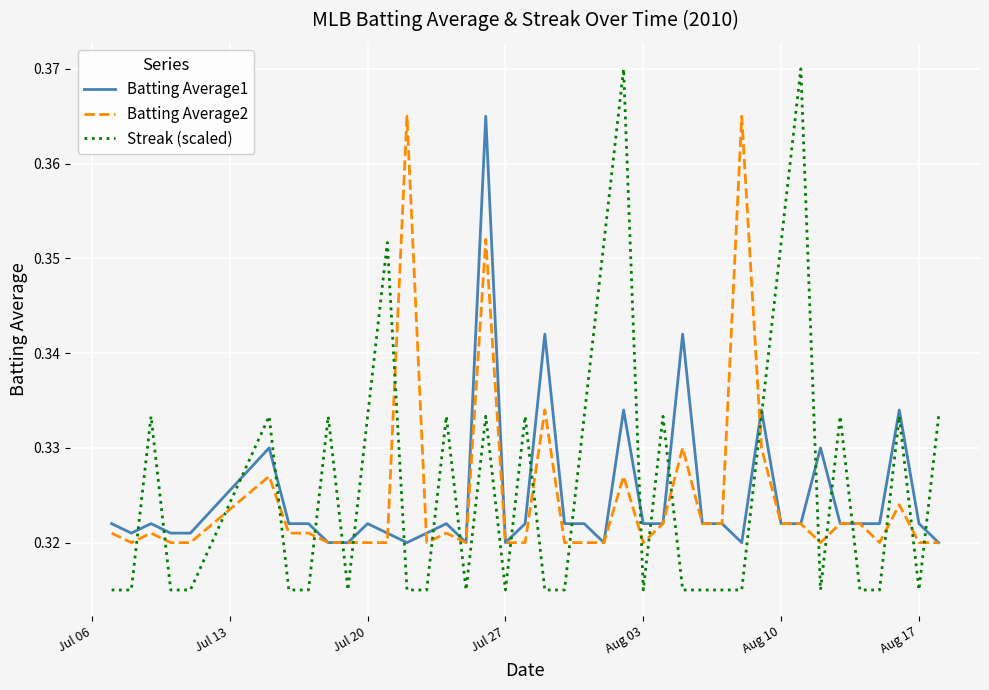

How many times do Batting Average2 and Streak (scaled) cross each other?

23